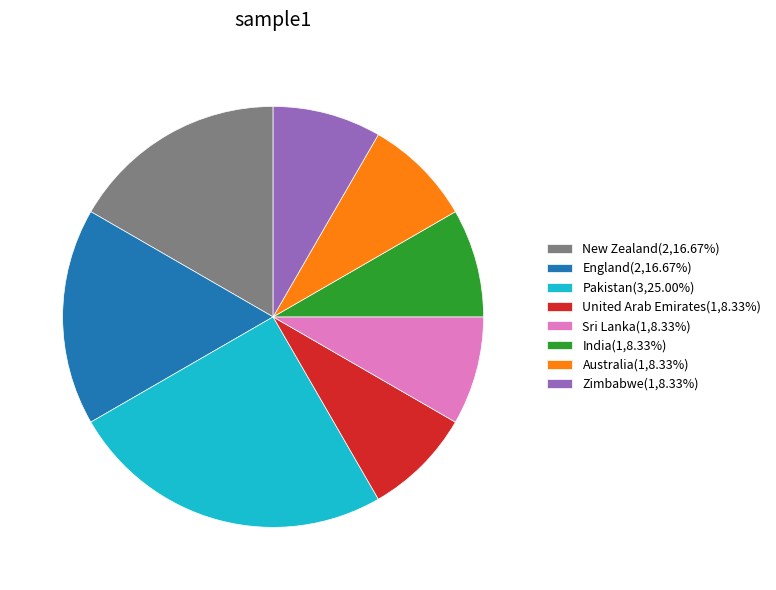

Count the number of slices in the pie.

8